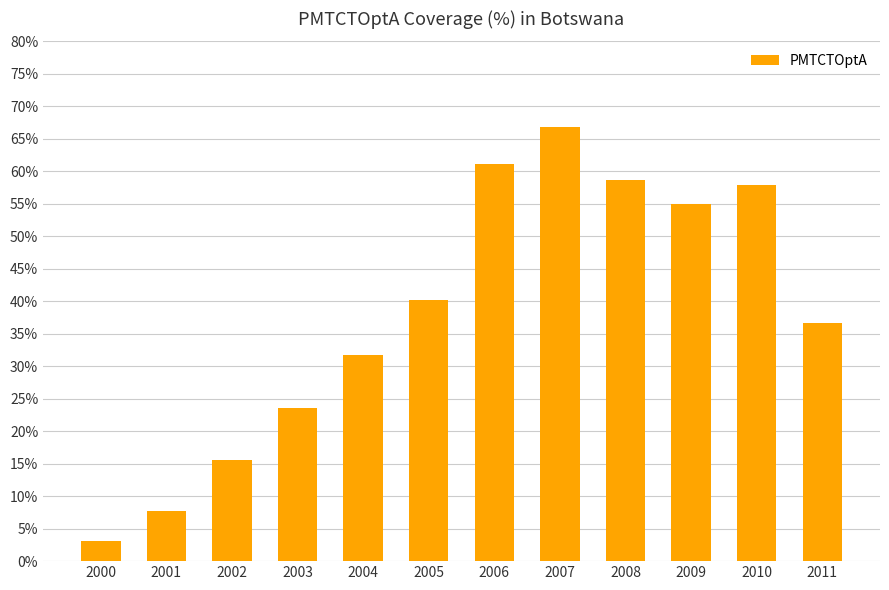

What is the value of the 3rd bar from the left?

15.5